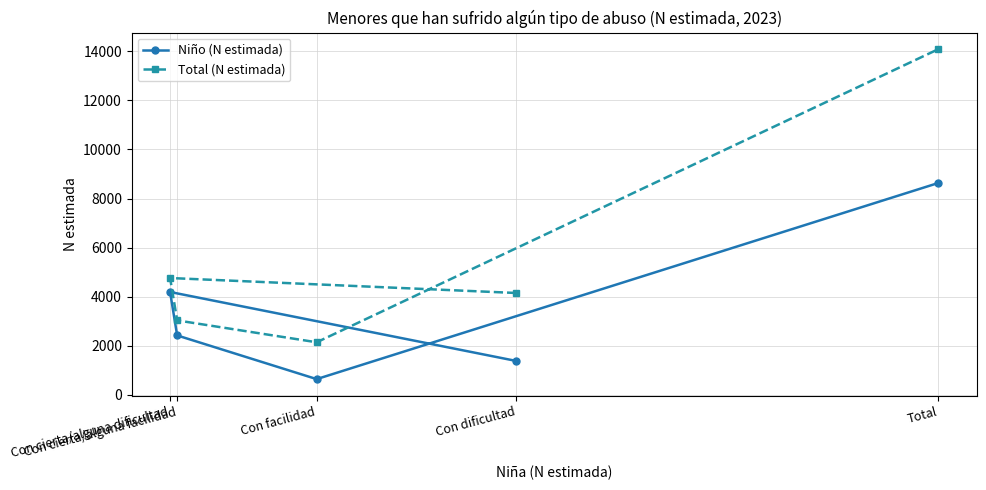

What is the total value across all series at Con cierta/alguna dificultad?

8953